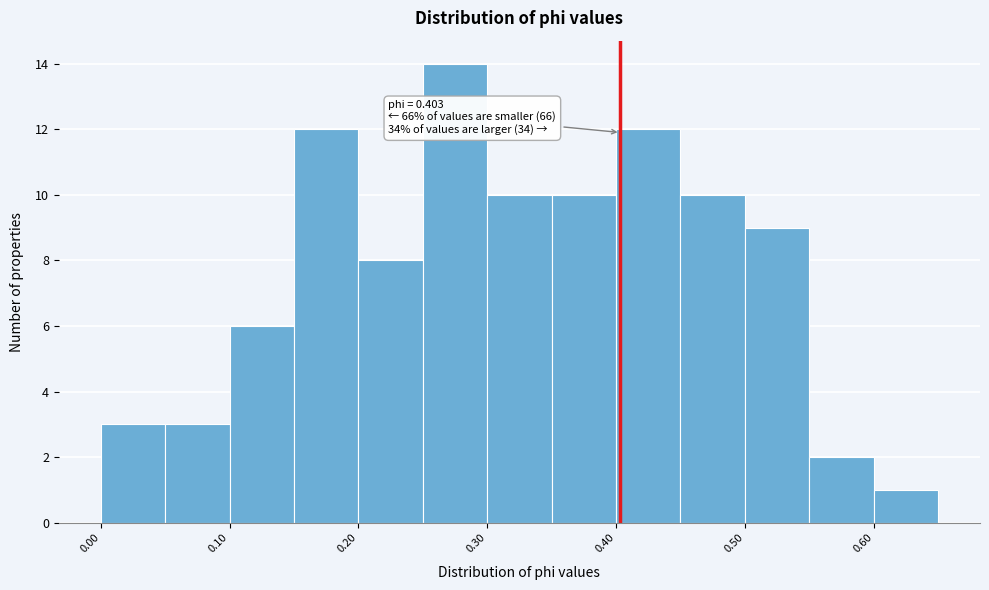

Over which range of the x-axis is the bar tallest?

0.25 to 0.30